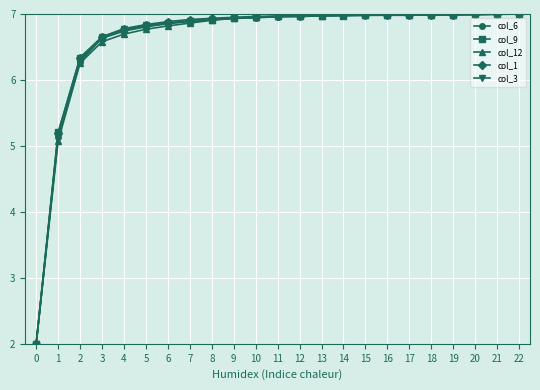

What is the spread (max minus min) of values at 2?

0.1